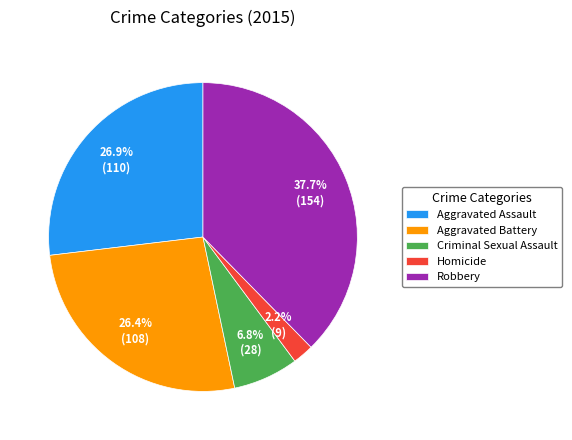

Do Homicide and Criminal Sexual Assault together represent more than half of the pie?

No